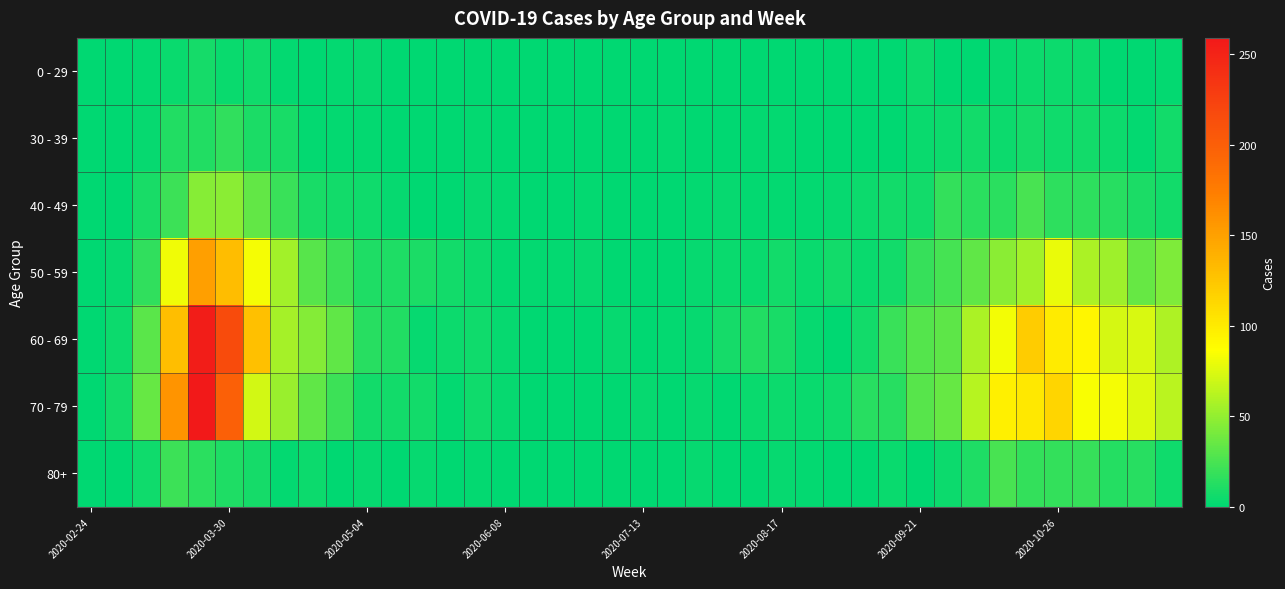

Reading left to right, what are all the values shown in this chart?

0 - 29: 0	0	2	4	8	4	6	2	1	2	3	1	0	0	0	0	0	1	0	0	0	1	0	1	1	0	0	0	0	1	5	0	1	3	5	5	5	1	0	2
30 - 39: 0	1	3	12	12	17	10	9	2	2	2	0	1	0	2	0	0	0	0	1	0	2	0	0	2	2	0	0	1	1	4	5	7	5	8	6	7	5	2	7
40 - 49: 1	1	9	21	46	47	34	20	9	7	6	3	0	1	3	2	1	1	2	1	0	1	2	3	2	2	2	3	5	7	7	18	15	15	25	16	16	14	10	7
50 - 59: 1	3	17	81	151	131	83	55	30	21	11	11	10	7	5	2	2	2	3	1	0	1	3	4	4	7	4	7	4	7	19	24	33	47	55	79	58	54	35	43
60 - 69: 1	5	31	130	255	216	129	56	45	33	14	12	3	5	6	3	1	0	0	3	0	2	3	8	12	9	3	1	7	20	29	32	58	82	121	100	93	72	73	59
70 - 79: 1	7	35	158	259	199	71	52	33	21	7	7	7	2	6	3	1	1	0	0	3	1	3	1	4	5	4	6	14	14	30	35	62	97	102	115	84	83	75	63
80+: 0	1	6	21	15	11	8	2	5	0	3	0	3	1	2	0	1	0	0	0	0	1	3	1	1	3	2	0	0	4	1	5	11	25	18	18	19	13	14	6